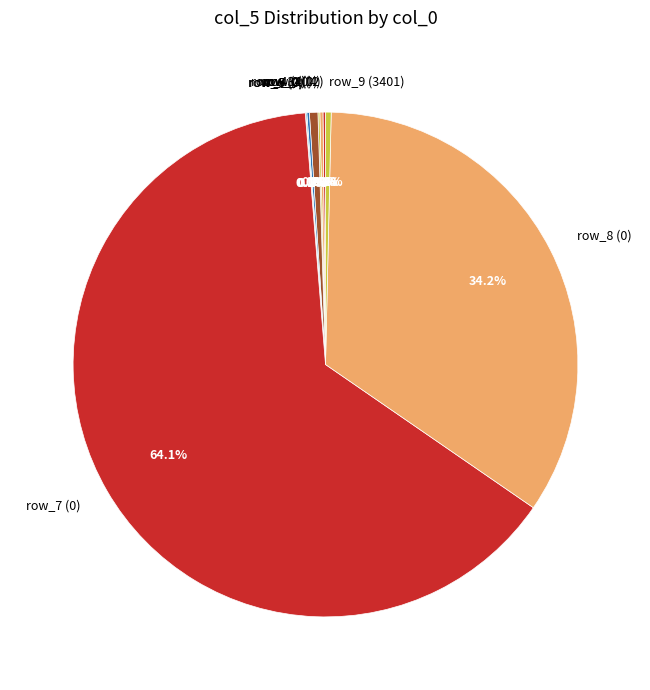

Which category has the biggest portion of the pie?

row_7 (0)